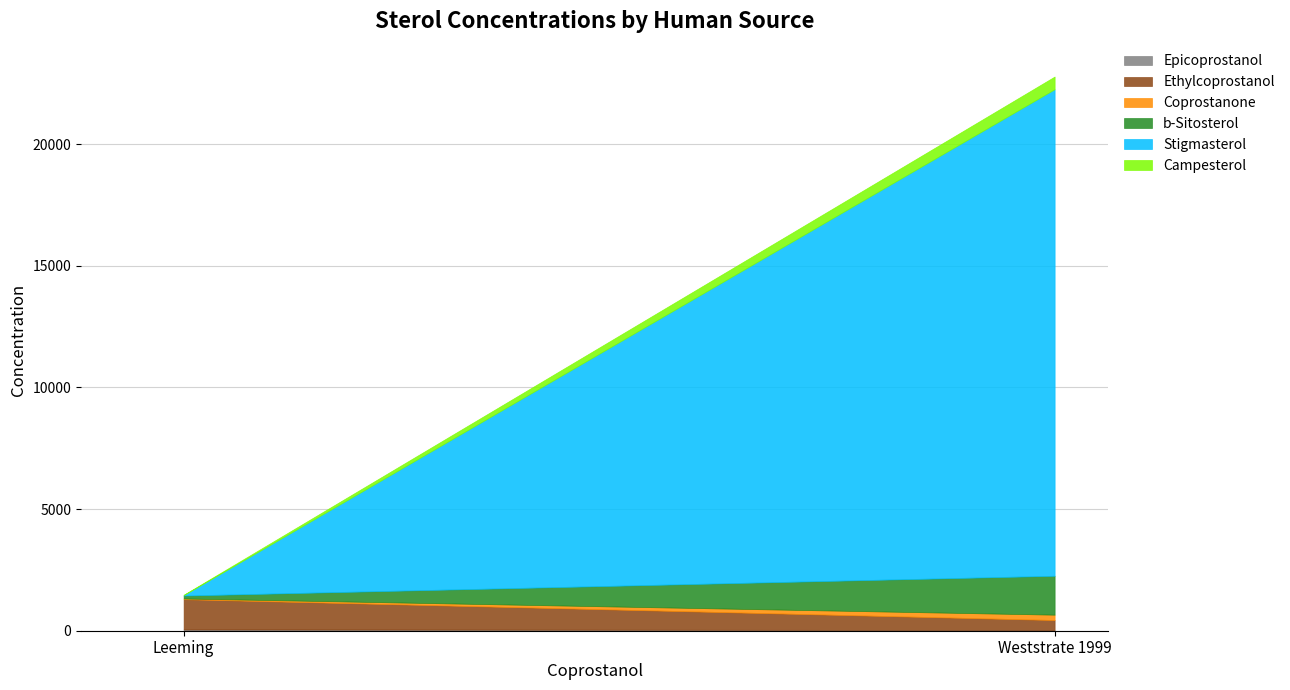

What is the difference between the maximum and minimum values in the Coprostanone series?

191